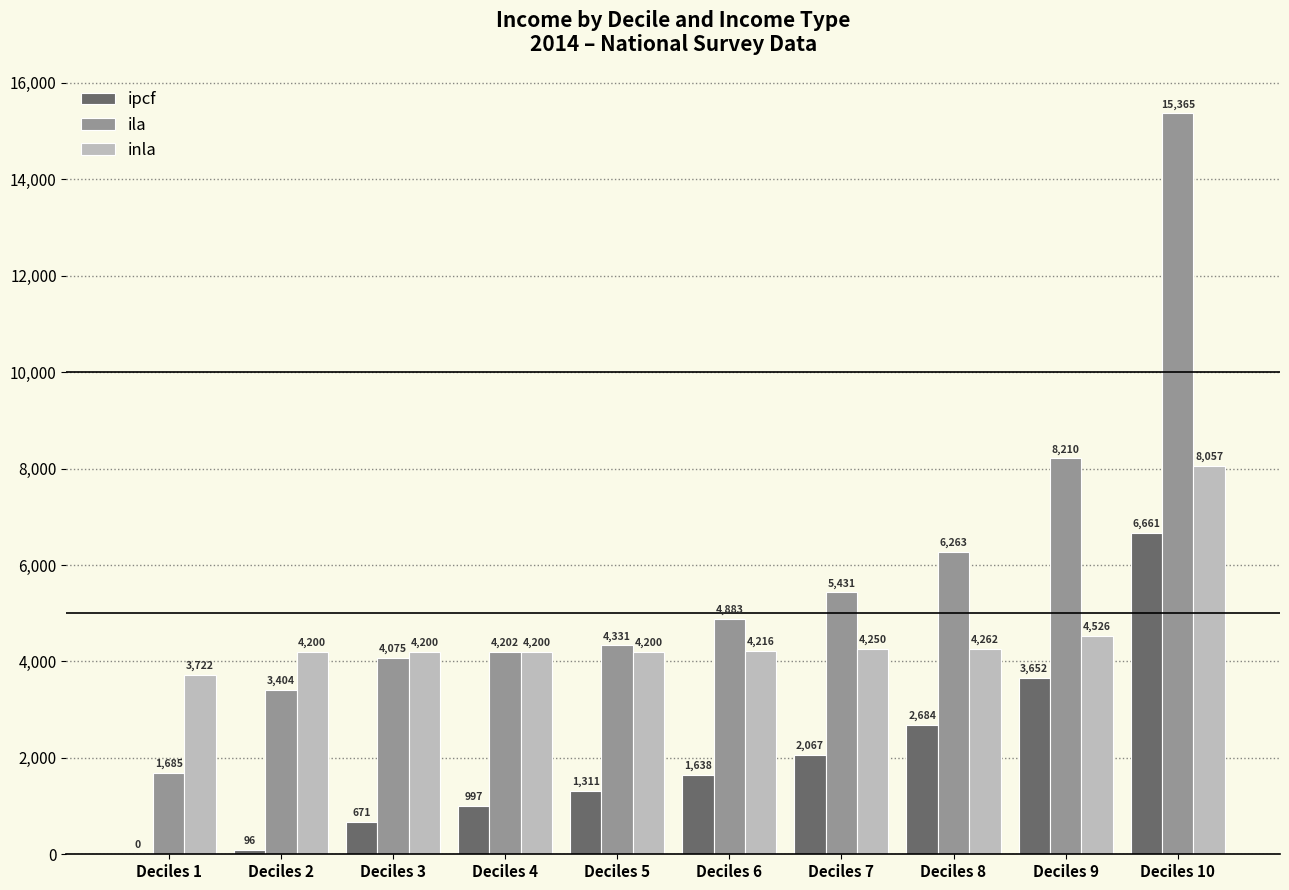

Which series has the widest spread of values?

ila